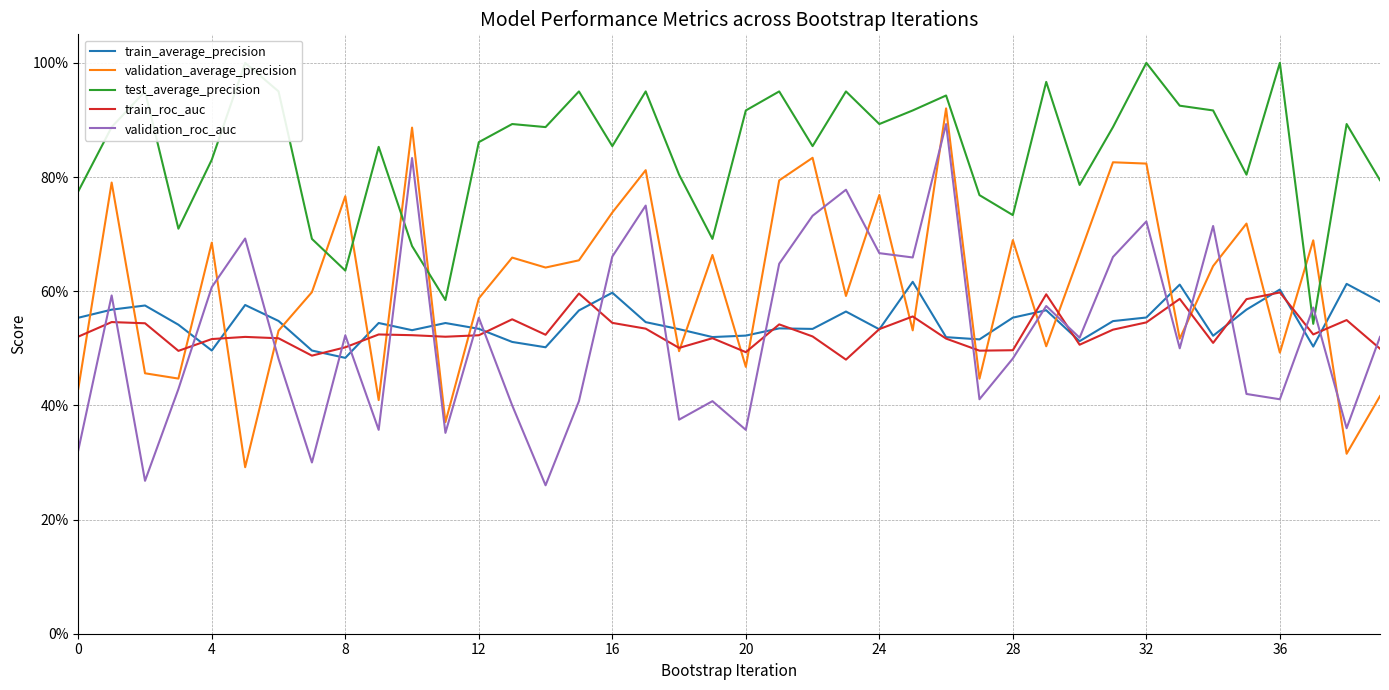

Which category has the lowest value across all series?

14